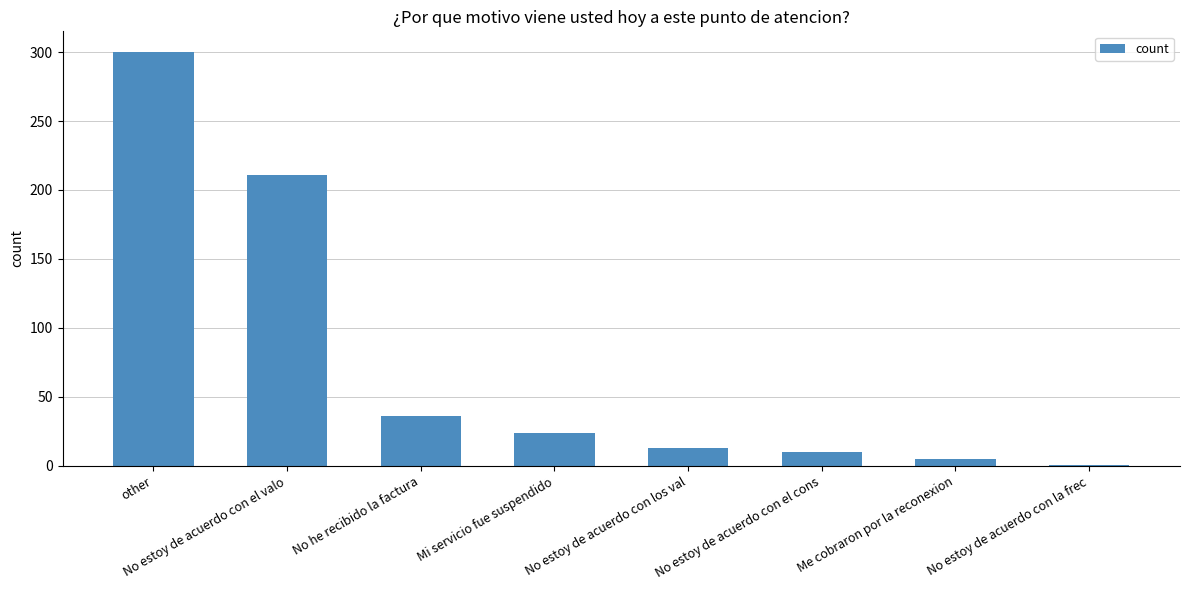

Which label corresponds to the largest value in the chart?

other